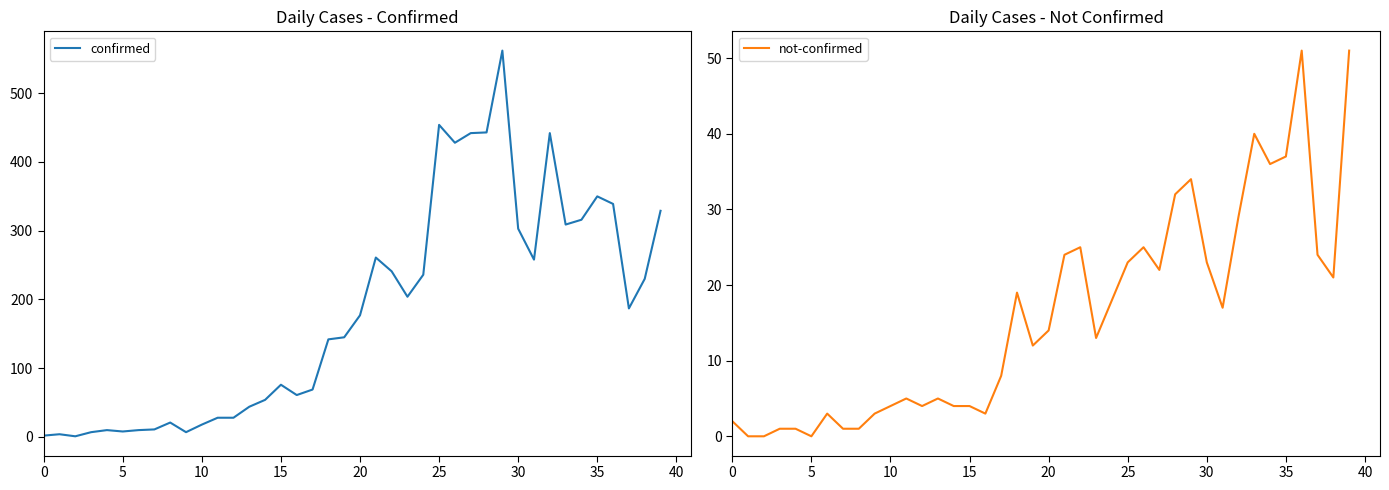

Does the chart have visible grid lines?

No